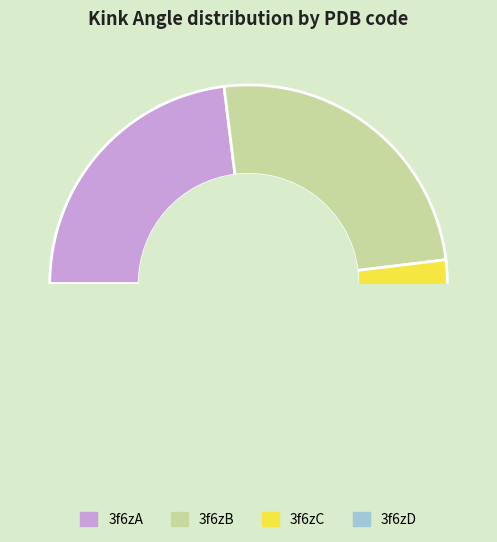

Which category has the biggest portion of the pie?

3f6zB